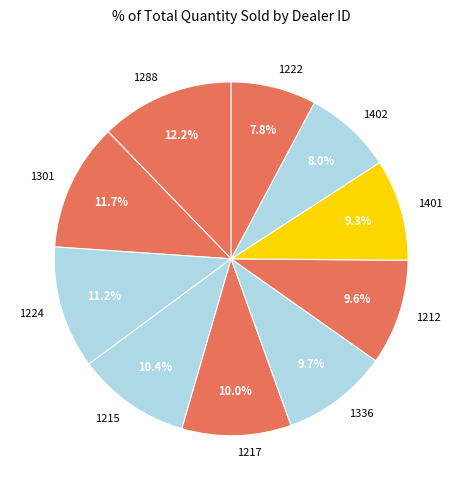

Does any single category account for the majority?

No